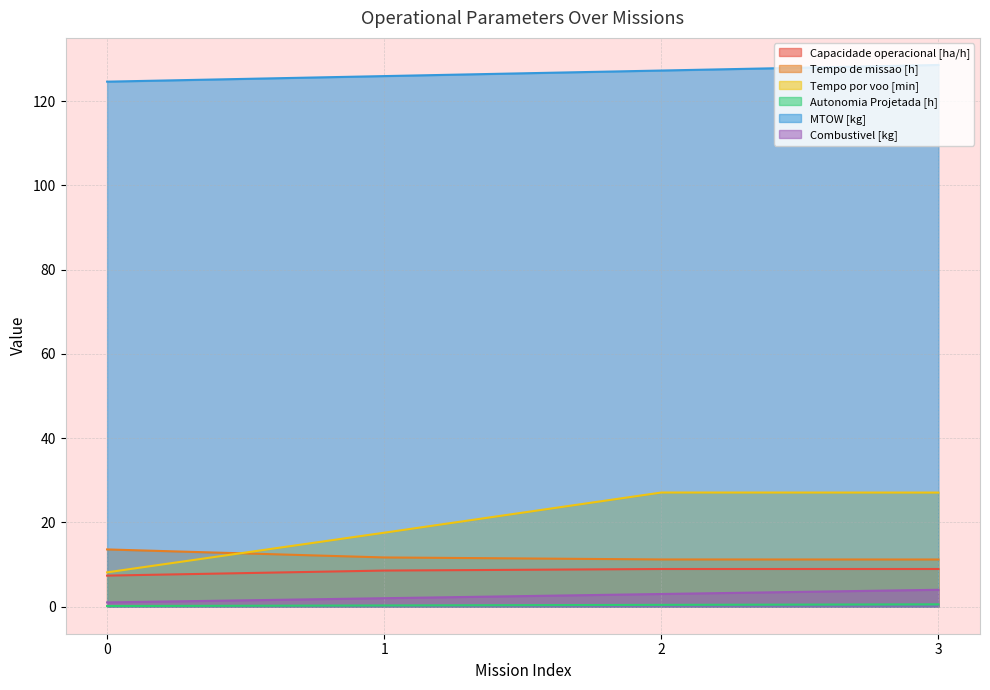

Reading left to right, extract all data points from this chart.

Capacidade operacional [ha/h]: 7.4	8.6	8.9	8.9
Tempo de missao [h]: 13.6	11.7	11.2	11.2
Tempo por voo [min]: 8.1	17.6	27.1	27.1
Autonomia Projetada [h]: 0.1	0.3	0.4	0.6
MTOW [kg]: 124.6	126.0	127.3	128.6
Combustivel [kg]: 1.0	2.0	3.0	4.0